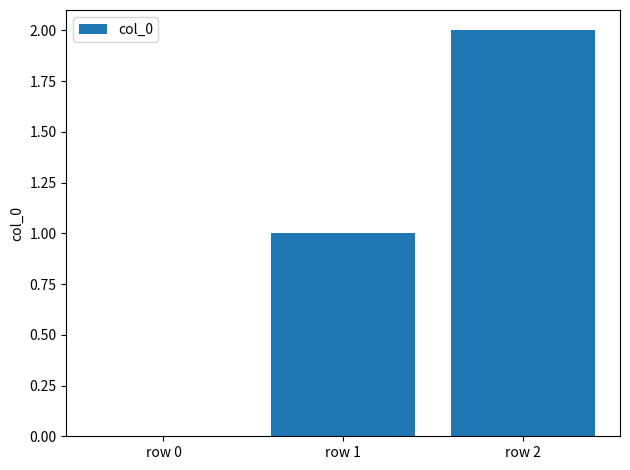

Which category has the highest value across all series?

row 2